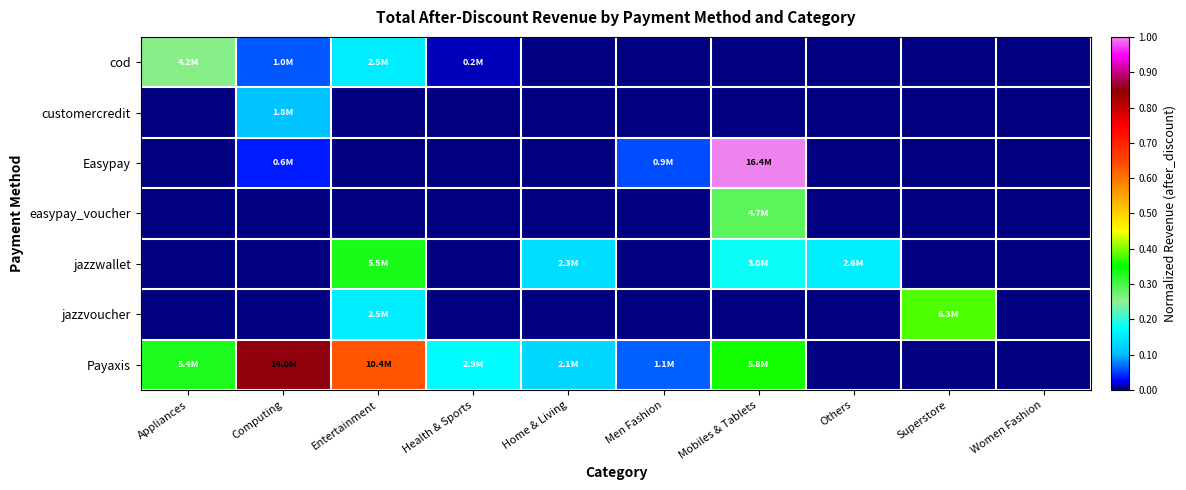

Which series has the largest total across all categories?

Payaxis